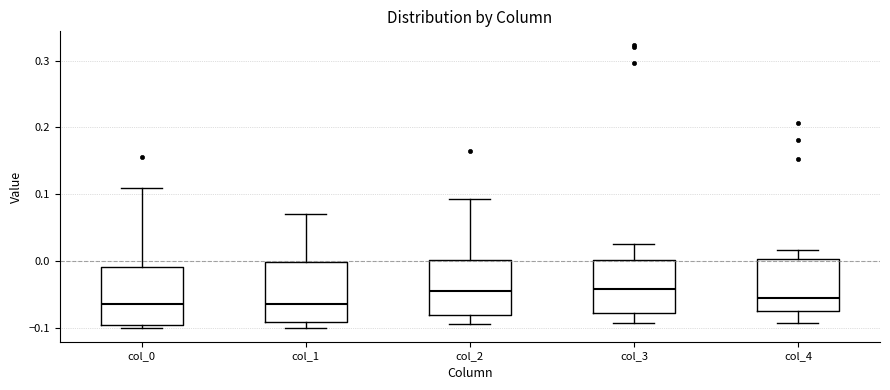

Reading left to right, transcribe this box plot: for each box, give where its median line is, the range the box spans, and where its two whiskers end, as read against the y-axis. The values are not printed on the chart, so give them approximately, as read against the axis.

col_0: median -0.06, box -0.10 to -0.01, whiskers -0.10 (just below the box's lower edge) to 0.11
col_1: median -0.07, box -0.09 to 0.00, whiskers -0.10 to 0.07
col_2: median -0.05, box -0.08 to 0.00, whiskers -0.09 to 0.09
col_3: median -0.04, box -0.08 to 0.00, whiskers -0.09 to 0.03
col_4: median -0.06, box -0.07 to 0.00, whiskers -0.09 to 0.02